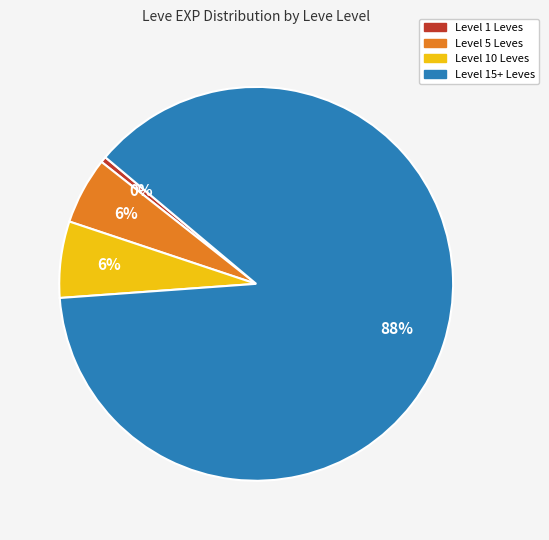

Does any single category account for the majority?

Yes